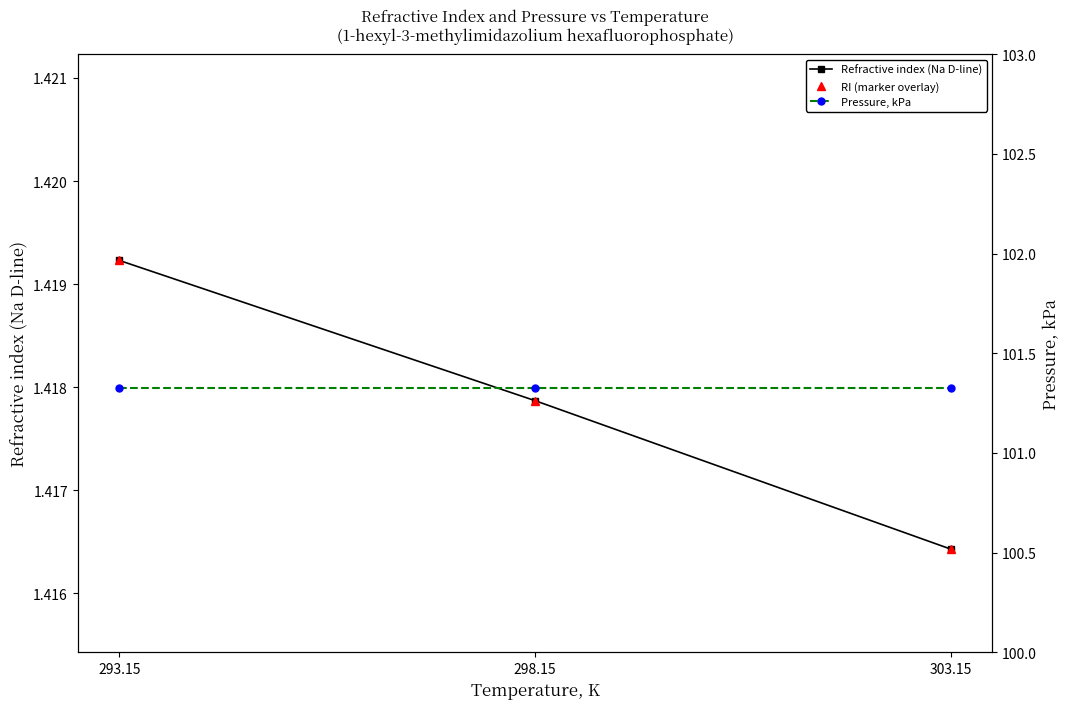

Which series changed the most between 298.15 and 303.15?

Refractive index (Na D-line)